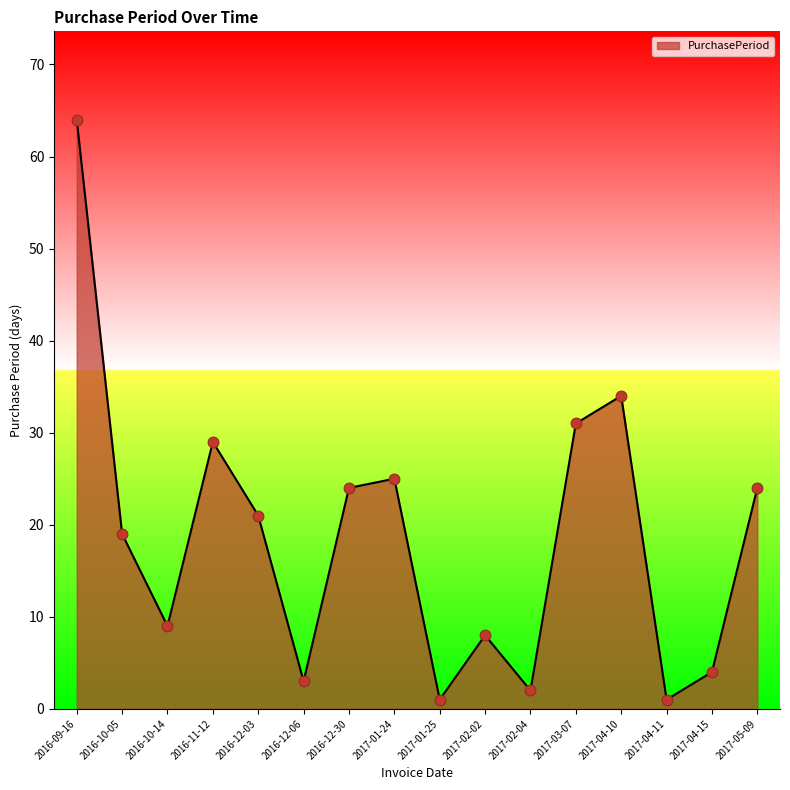

What is the change in value from 2016-11-12 to 2016-12-06?

-26